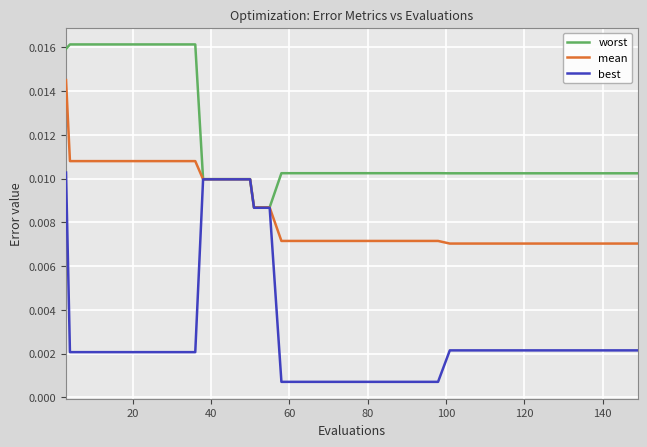

Rank the series by their maximum value, from highest to lowest.

worst, mean, best